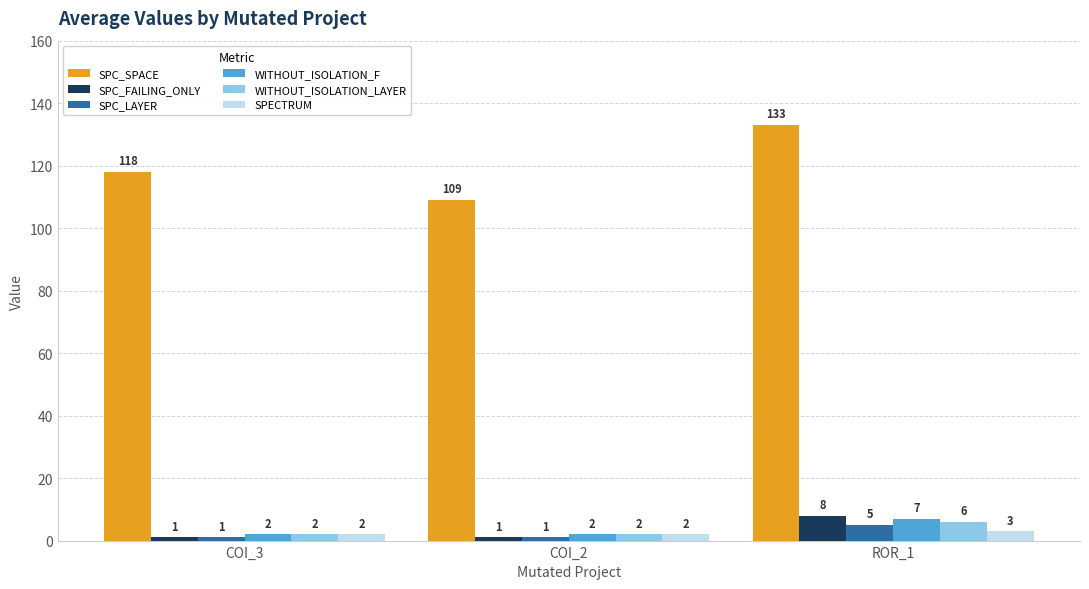

What is the highest value of the SPC_LAYER series?

5